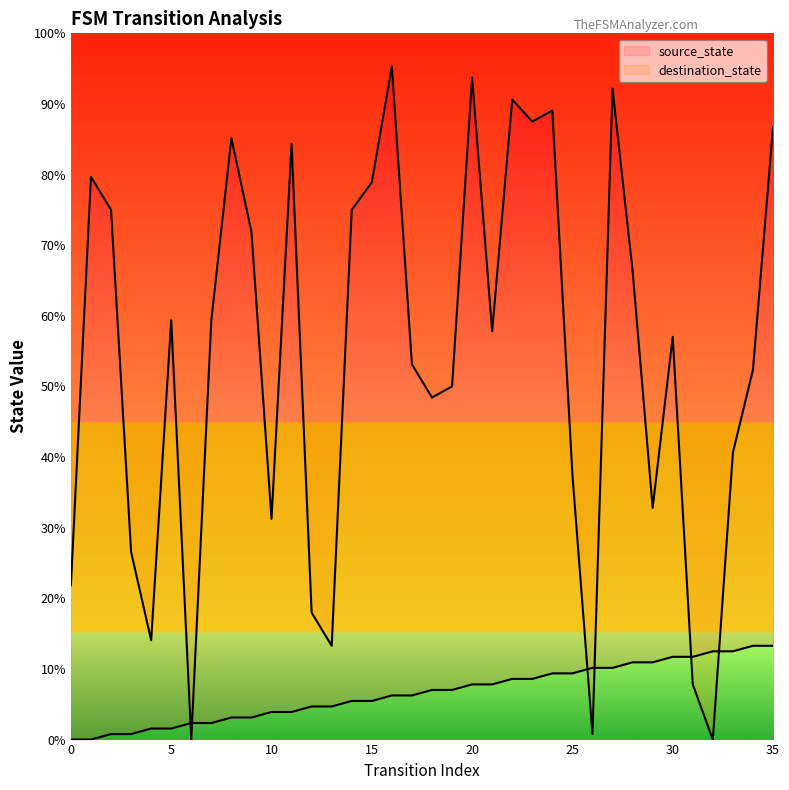

What are all the series names shown in the legend?

source_state, destination_state